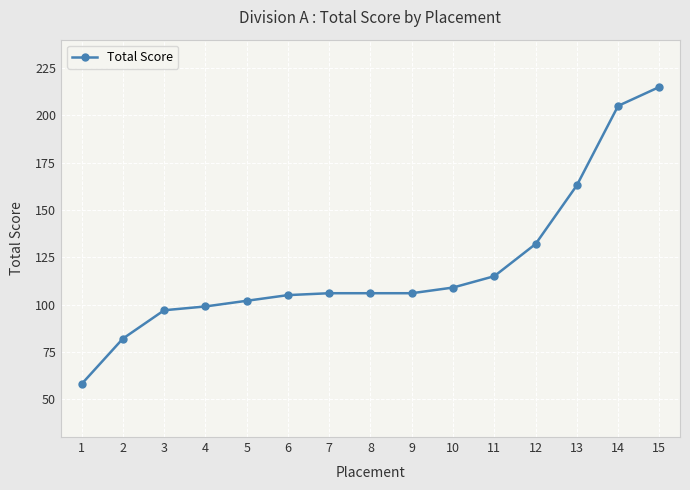

Which label corresponds to the largest value in the chart?

15